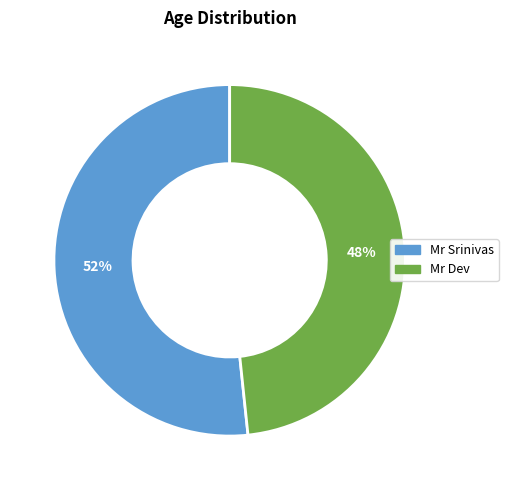

True or false: Mr Dev accounts for 48% of the total.

True